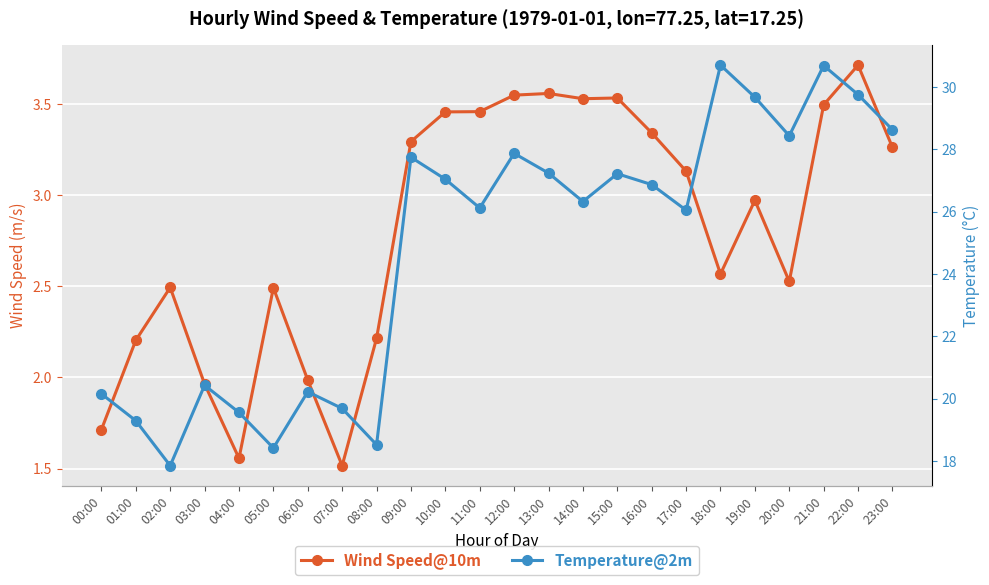

Where is the first local minimum for Temperature@2m?

02:00